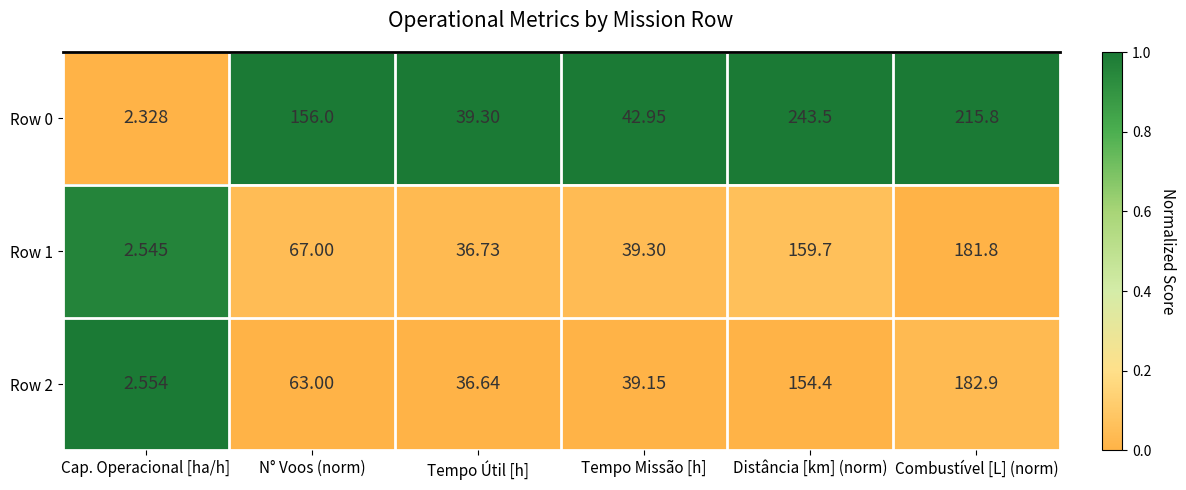

Which label corresponds to the largest value in the chart?

Distância [km] (norm)